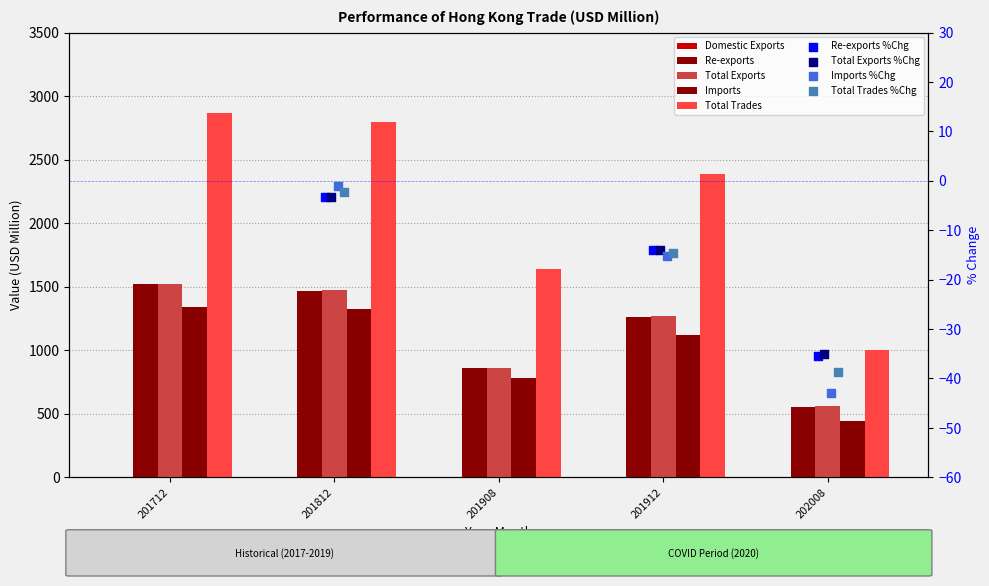

At which category is the sum across all series the highest?

201712